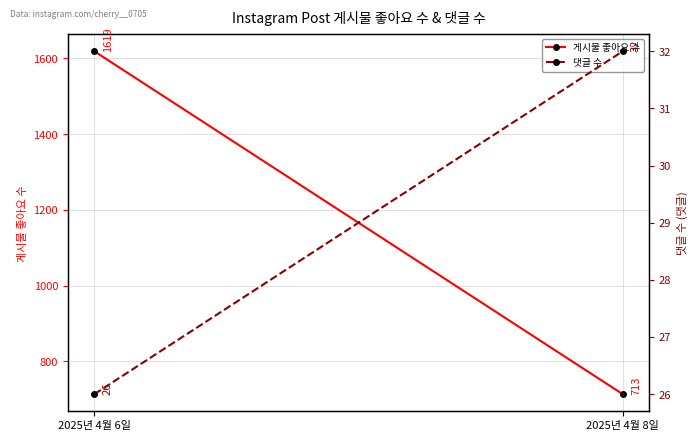

What is the value of the 댓글 수 point at the 1st from the left?

26